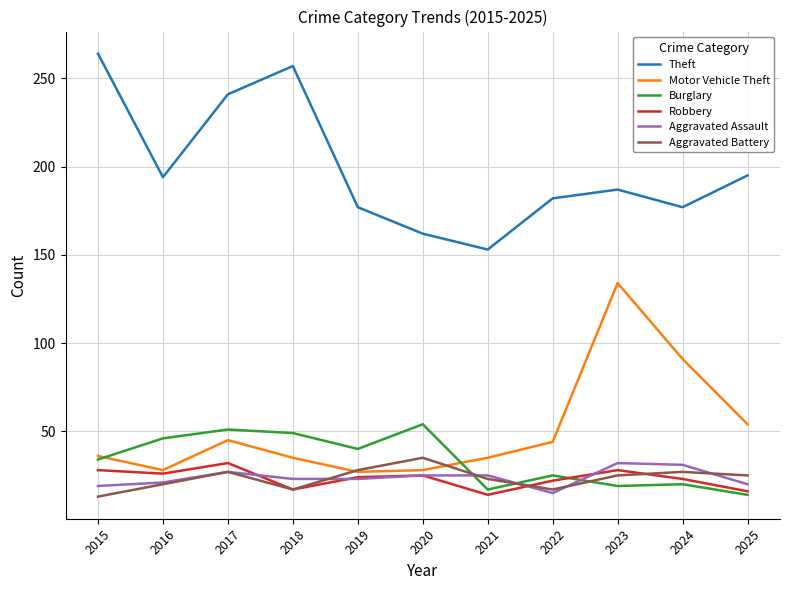

Is it true that Aggravated Battery equals 35 at 2020?

True